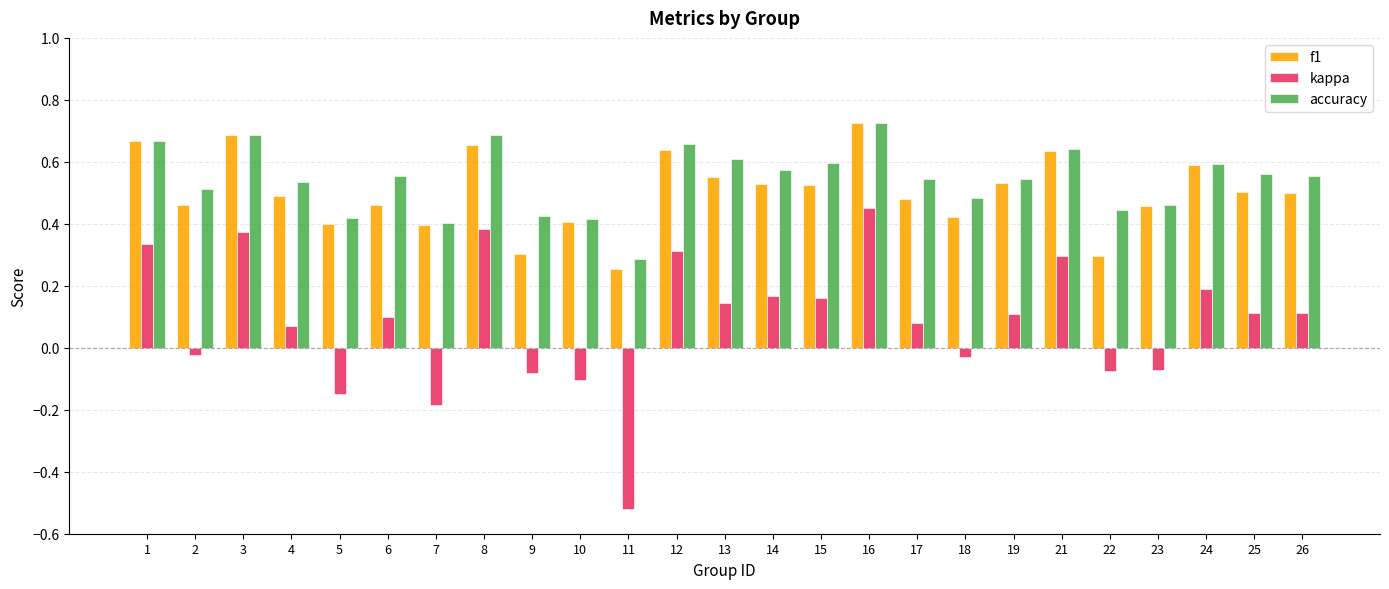

Which series has the widest spread of values?

kappa